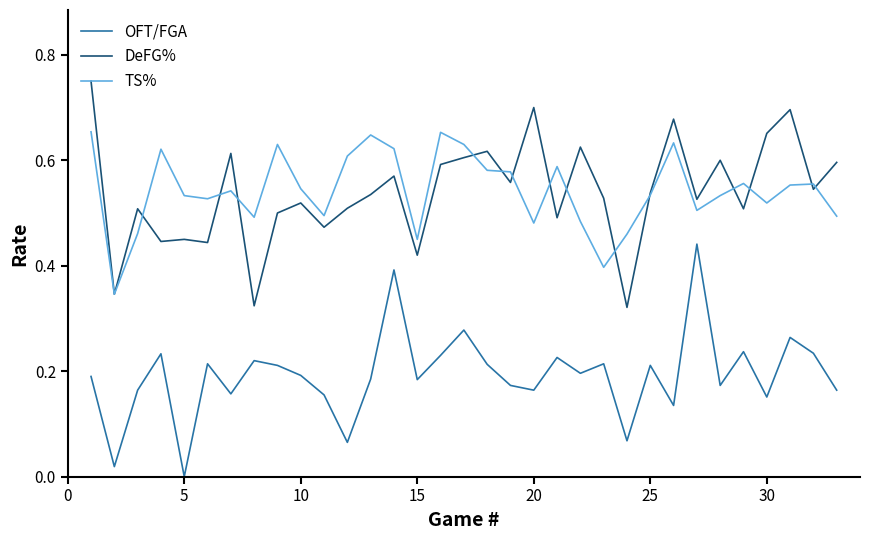

List the series in order of their peak value, highest first.

DeFG%, TS%, OFT/FGA